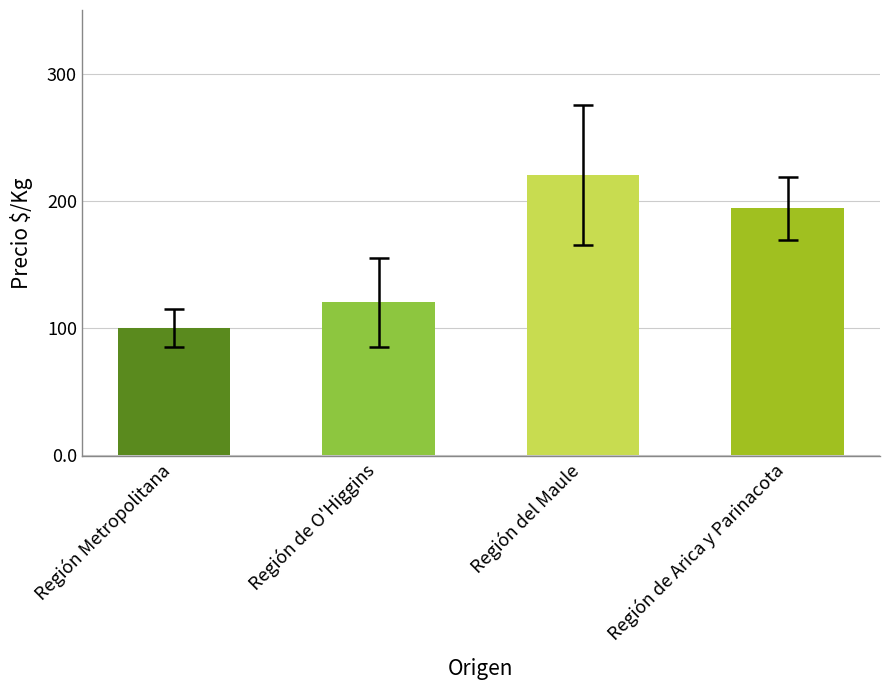

Where is the data nearest to the value 160?

Región de Arica y Parinacota